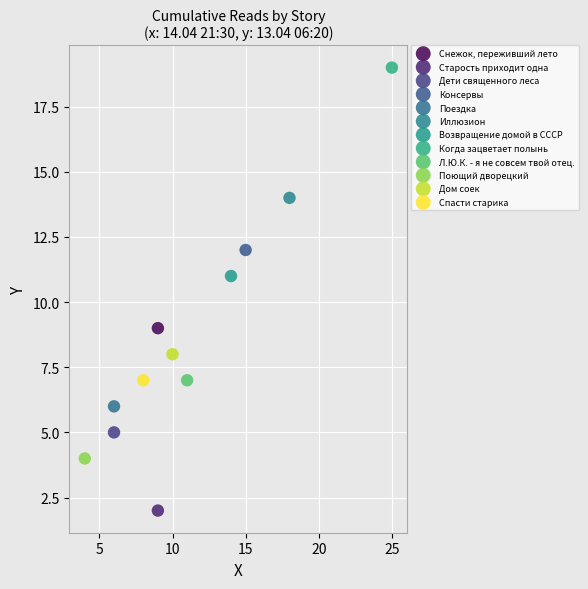

What are all the series names shown in the legend?

Снежок, переживший лето, Старость приходит одна, Дети священного леса, Консервы, Поездка, Иллюзион, Возвращение домой в СССР, Когда зацветает полынь, Л.Ю.К. - я не совсем твой отец., Поющий дворецкий, Дом соек, Спасти старика